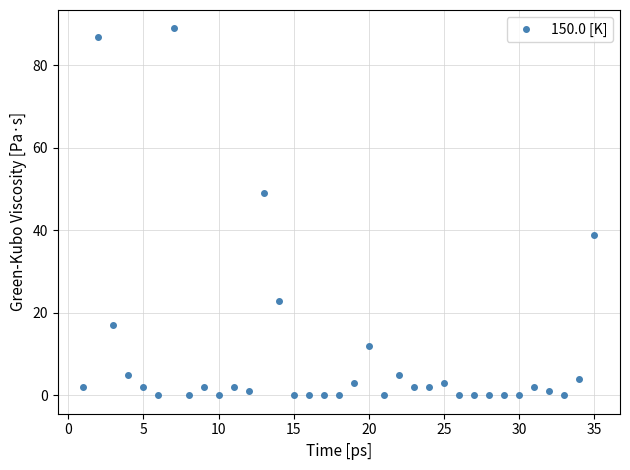

Reading left to right, transcribe all the data shown in this chart.

2	87	17	5	2	0	89	0	2	0	2	1	49	23	0	0	0	0	3	12	0	5	2	2	3	0	0	0	0	0	2	1	0	4	39